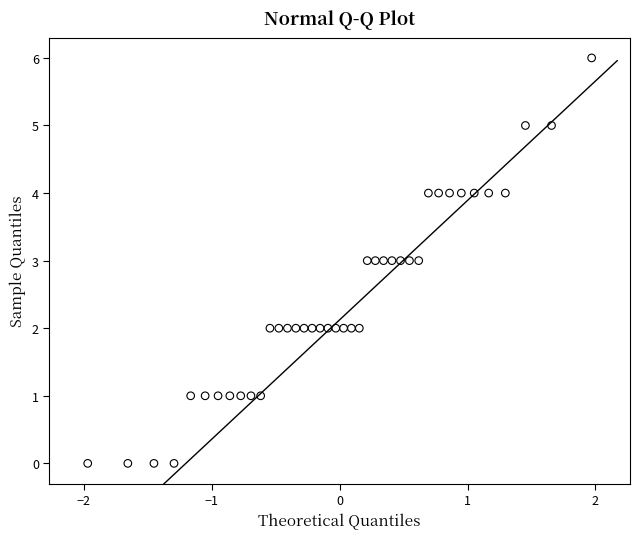

What is the range of Y values (max minus min)?

6